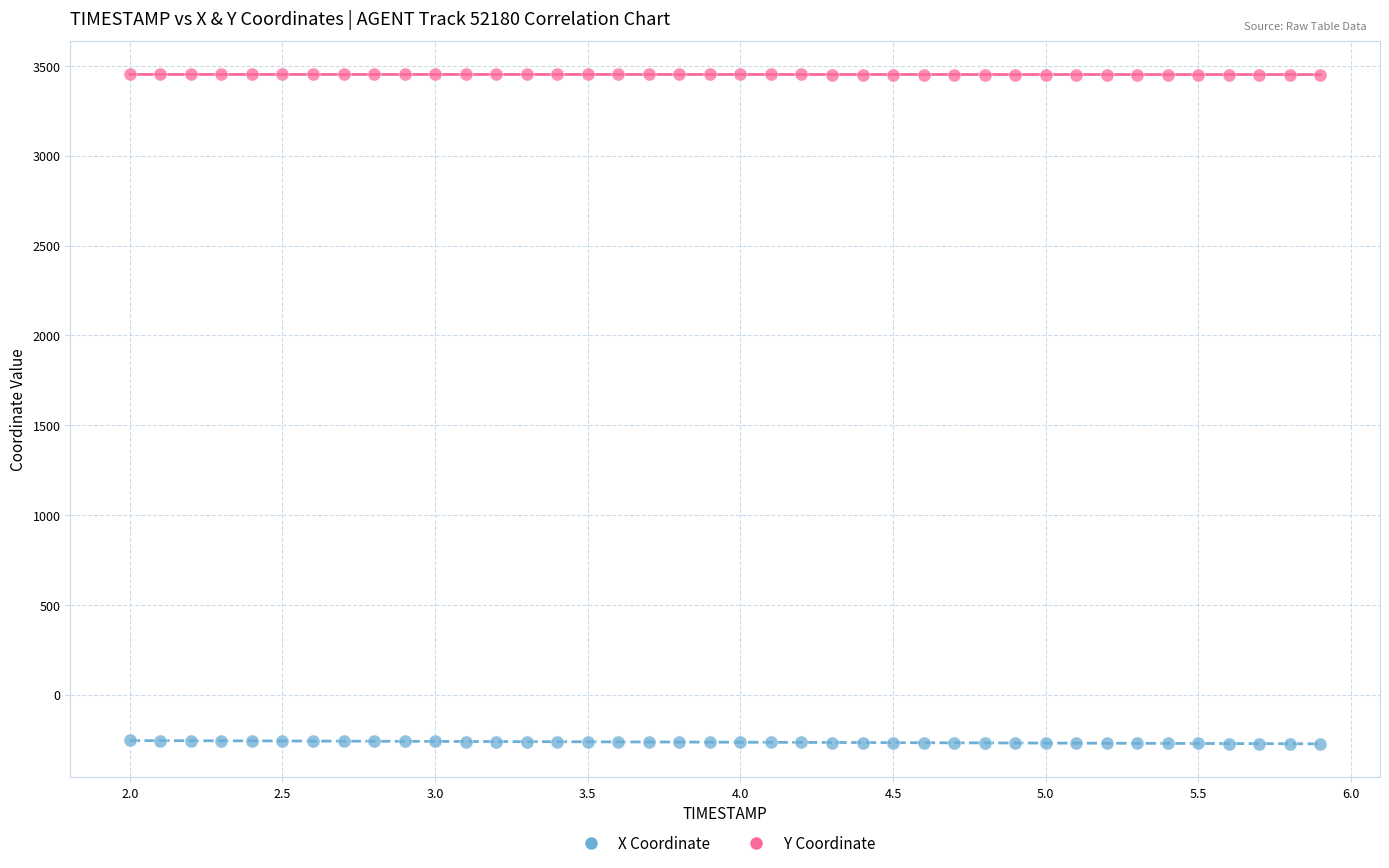

Across all data points, what is the range of X values (max minus min)?

3.9